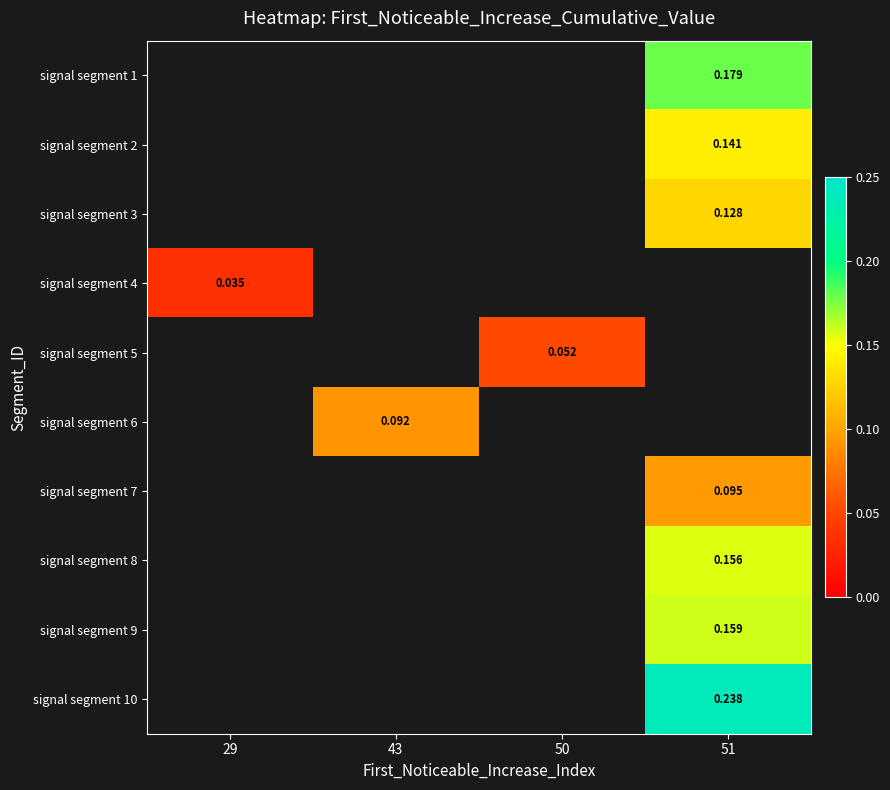

Between 50 and 51, which is larger?

51